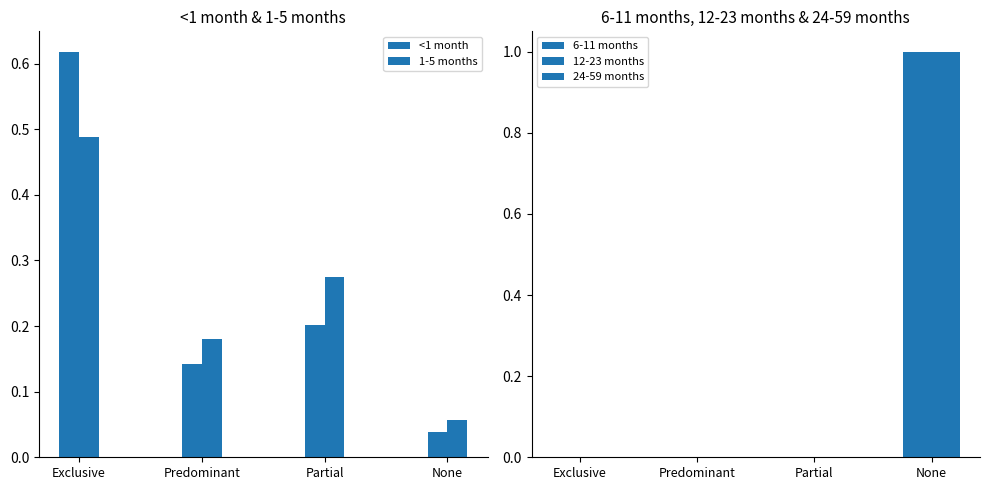

What is the value of the <1 month bar at the 1st from the left?

0.6